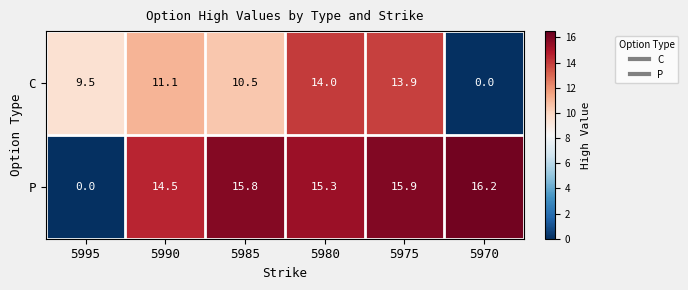

What is the sum of the P values at 5980 and 5985?

31.1